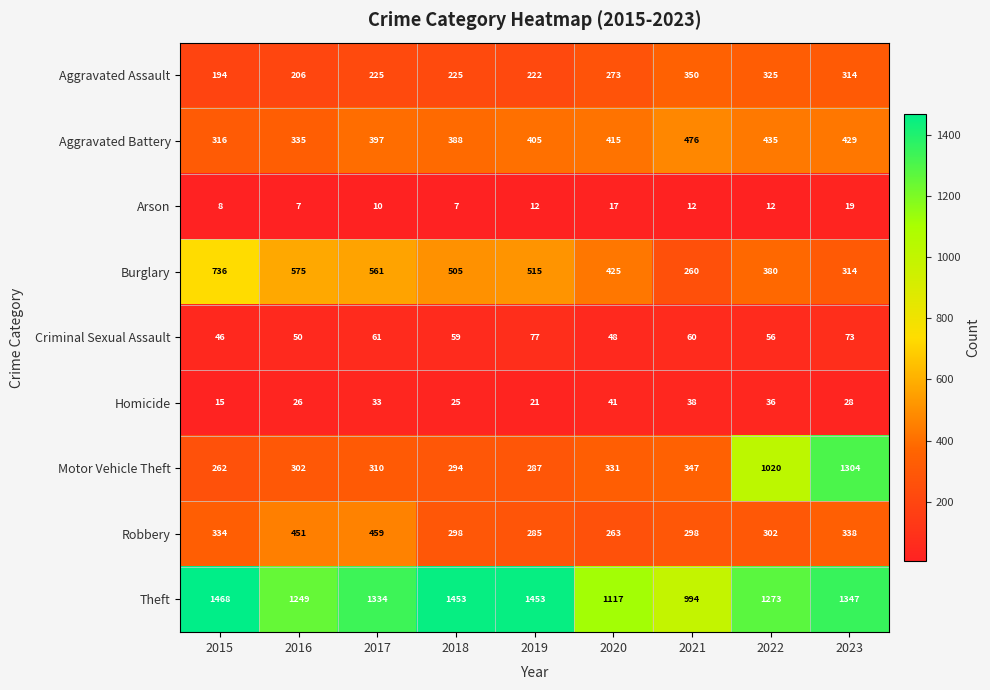

List the series in order of their peak value, lowest first.

Arson, Homicide, Criminal Sexual Assault, Aggravated Assault, Robbery, Aggravated Battery, Burglary, Motor Vehicle Theft, Theft